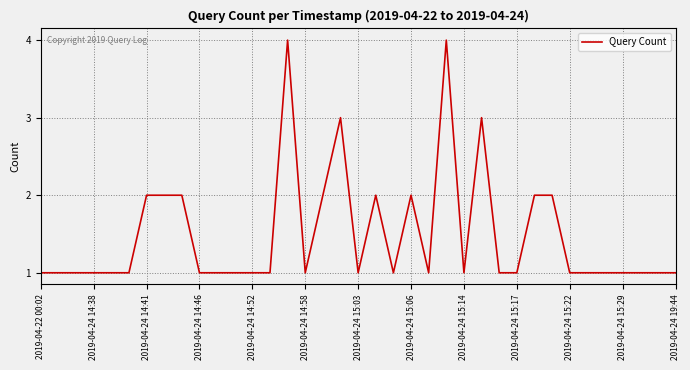

What is the greatest value displayed?

4